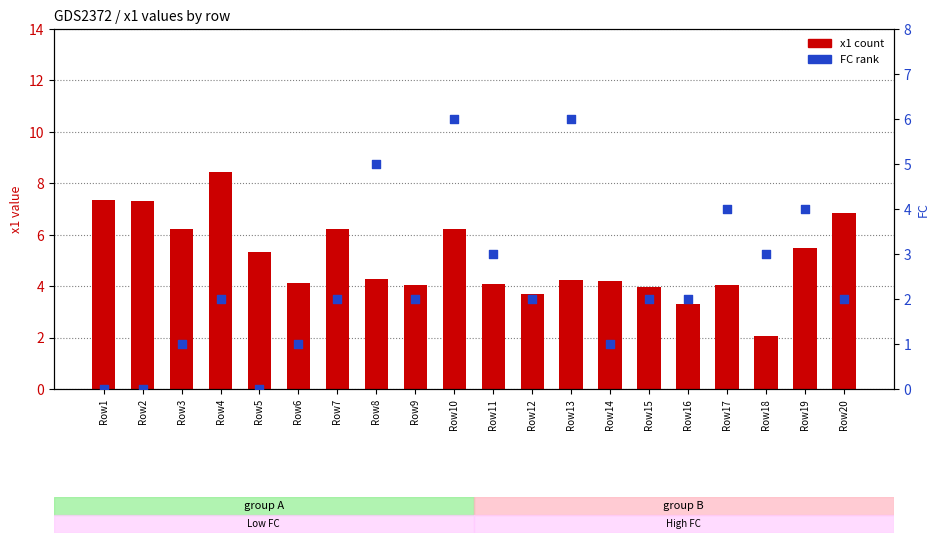

Which series has the widest spread of Y values?

x1 (count)